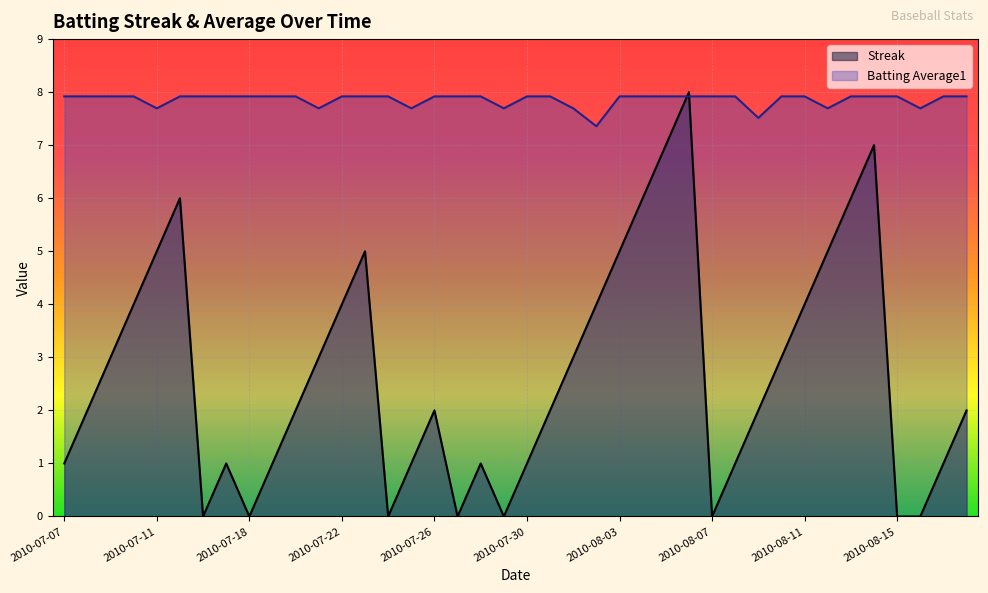

What are all the series names shown in the legend?

Streak, Batting Average1